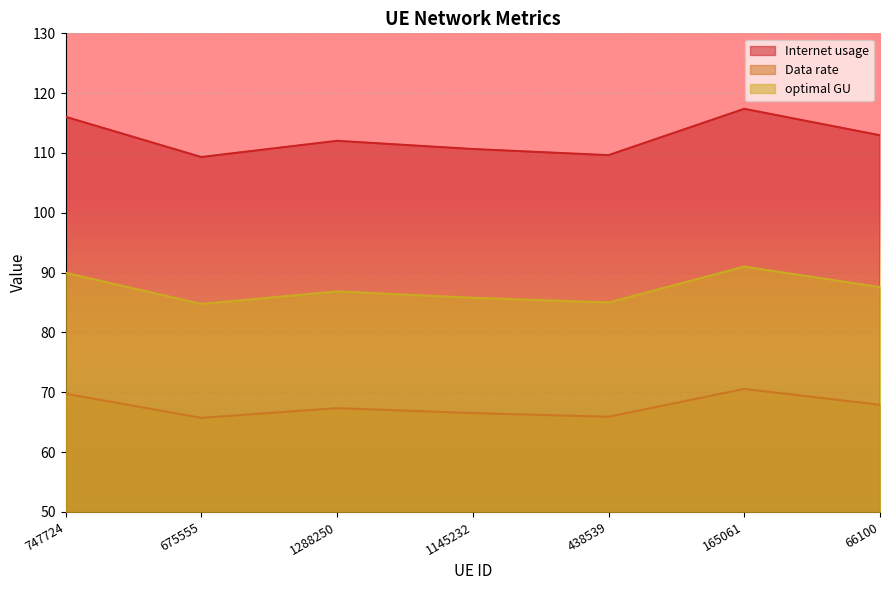

Between 165061 and 1288250, which is larger?

165061